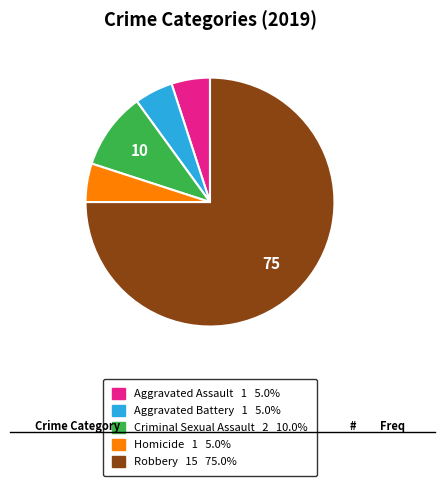

True or false: Homicide accounts for 1% of the total.

False